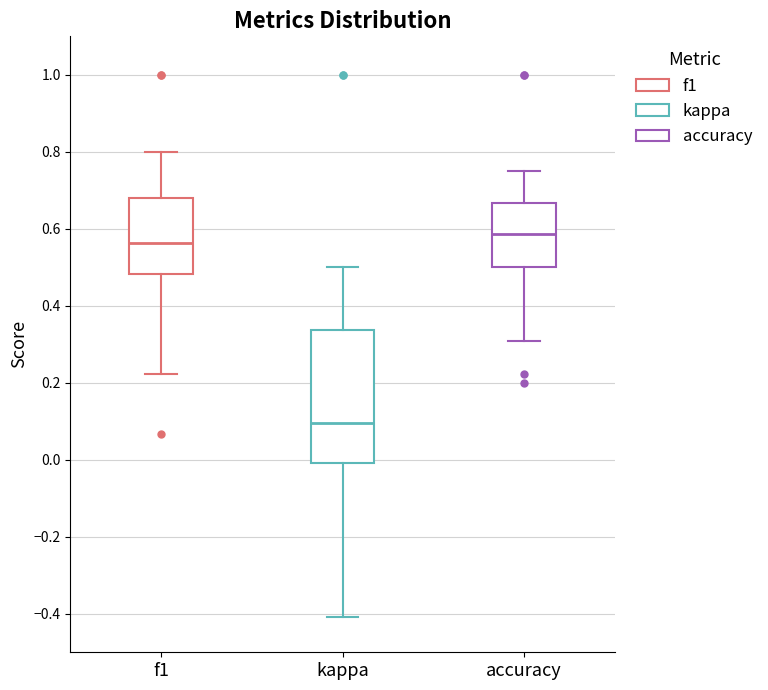

Reading left to right, transcribe this box plot: for each box, give where its median line is, the range the box spans, and where its two whiskers end, as read against the y-axis. The values are not printed on the chart, so give them approximately, as read against the axis.

f1: median 0.56, box 0.48 to 0.68, whiskers 0.22 to 0.80
kappa: median 0.10, box 0.00 to 0.34, whiskers -0.40 to 0.50
accuracy: median 0.58, box 0.50 to 0.66, whiskers 0.30 to 0.76